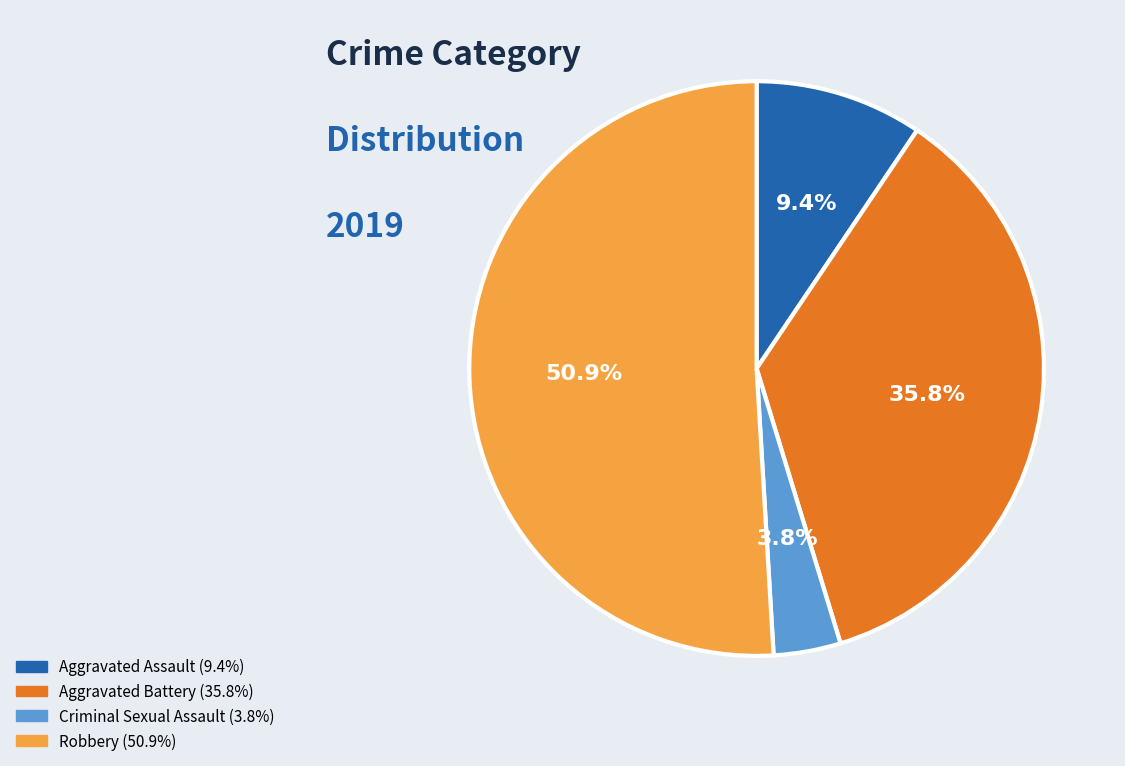

Does Robbery represent more than half of the total?

Yes